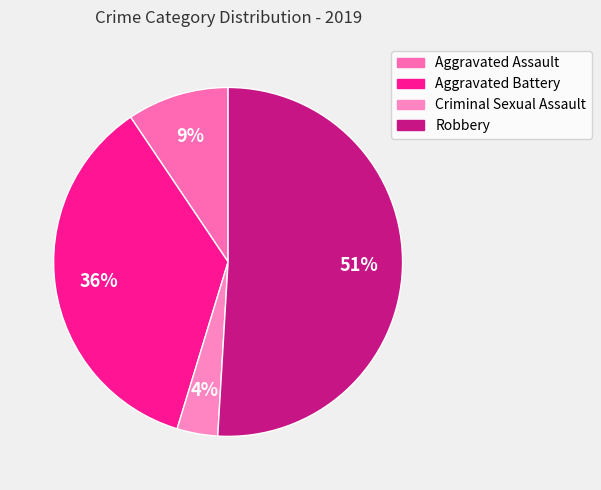

Is it true that Aggravated Battery is 36% of the pie?

True